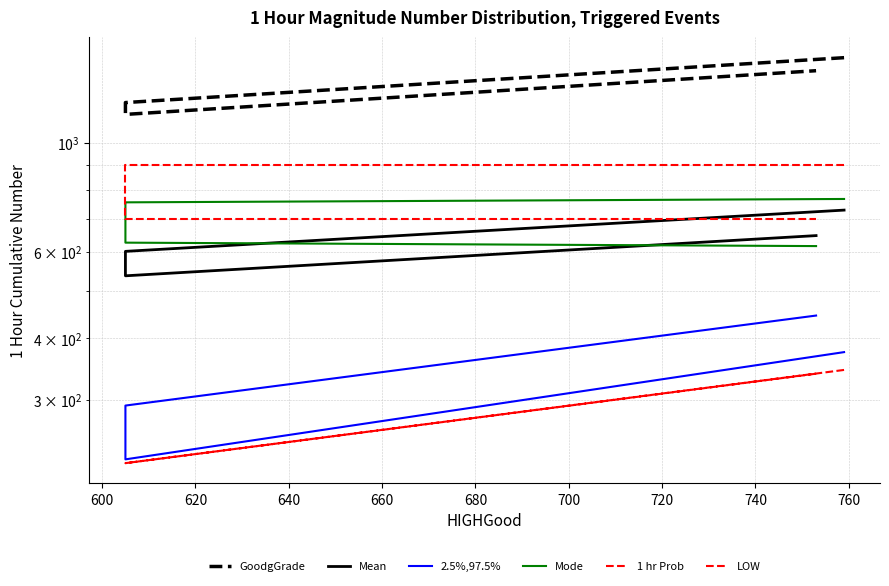

Is this an area chart (filled region under the line)?

No